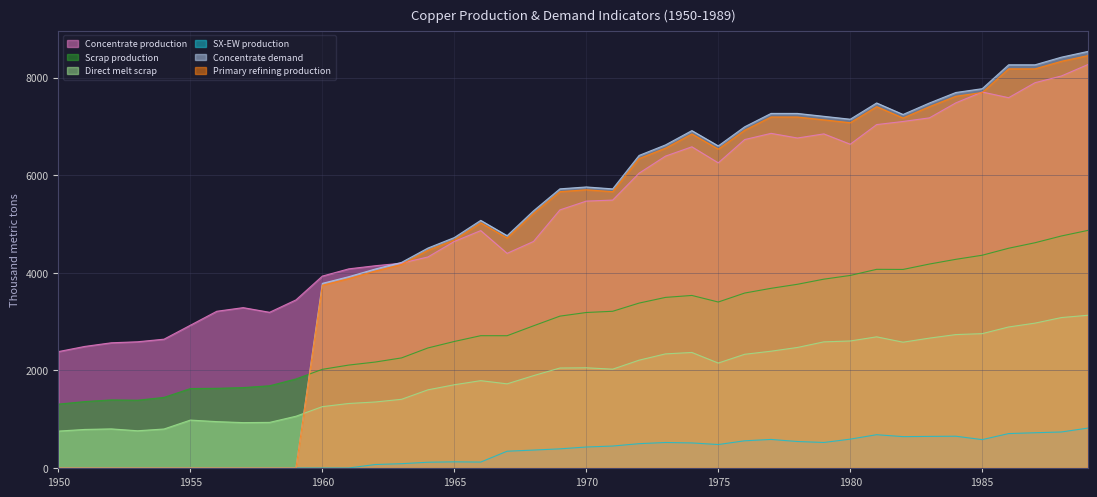

Which series ends up on top after the final intersection of Scrap production and Concentrate demand?

Concentrate demand